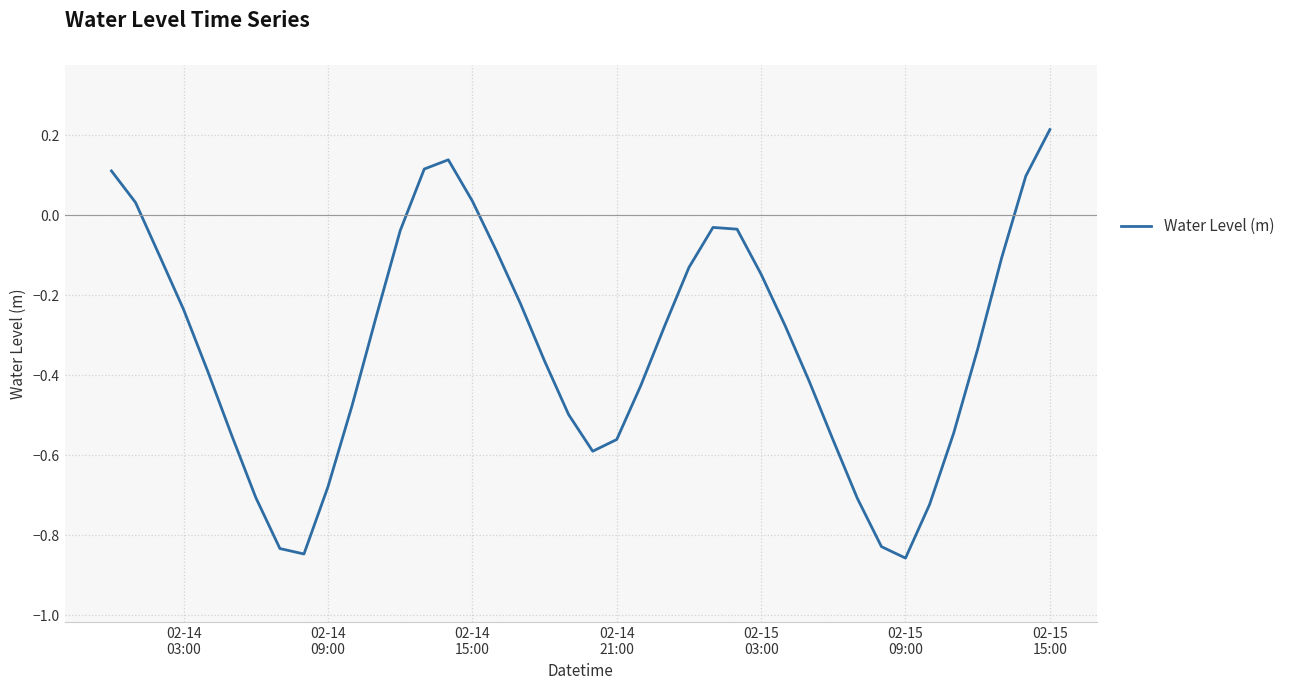

What is the difference between the maximum and minimum values?

1.1